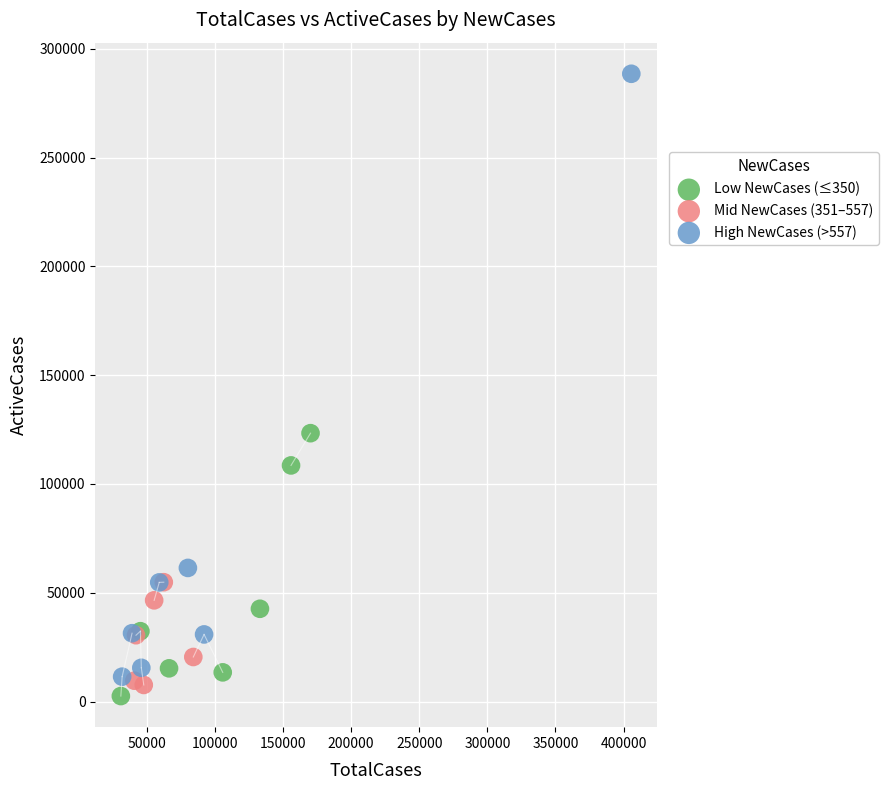

Which series reaches the minimum Y coordinate?

Low NewCases (≤350)